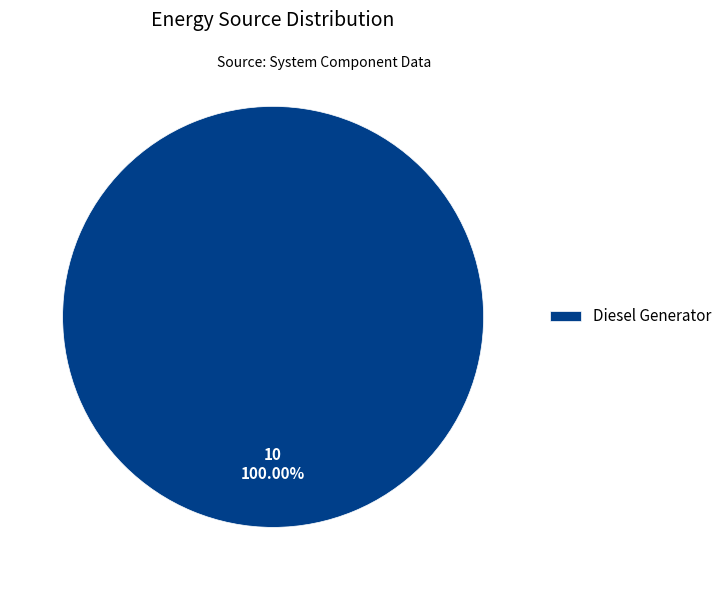

What is the majority slice?

Diesel Generator